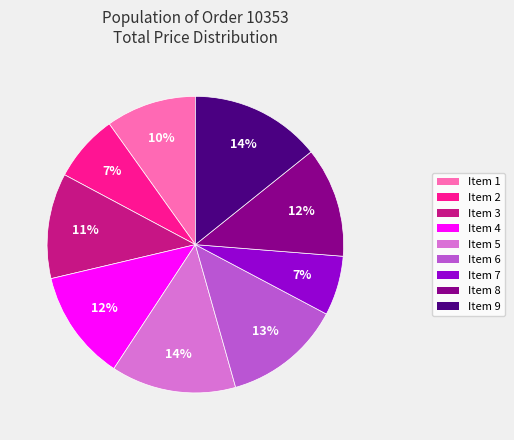

Do Item 1 and Item 4 together represent more than half of the pie?

No